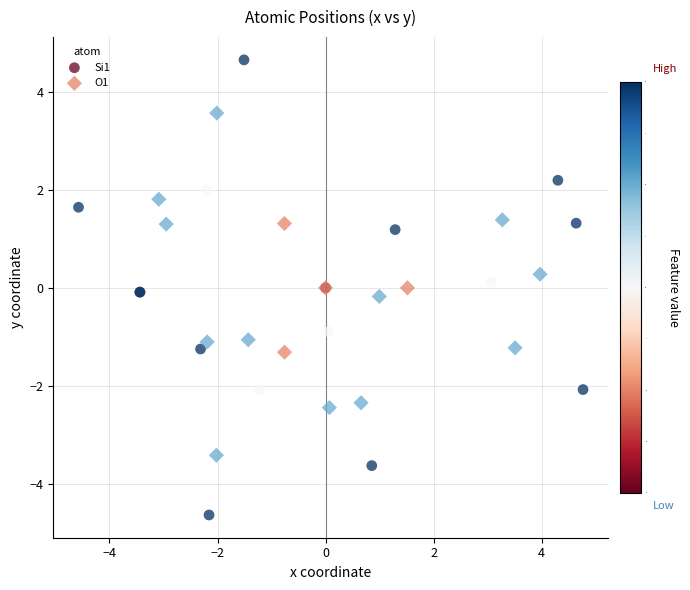

Which series reaches the minimum Y coordinate?

Si1